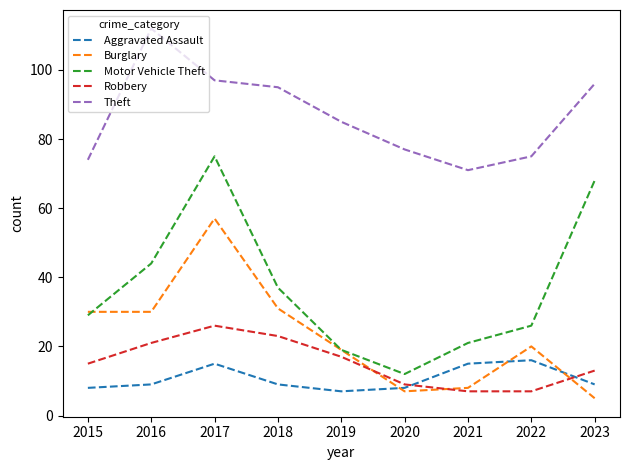

What is the average value of the Motor Vehicle Theft series?

37